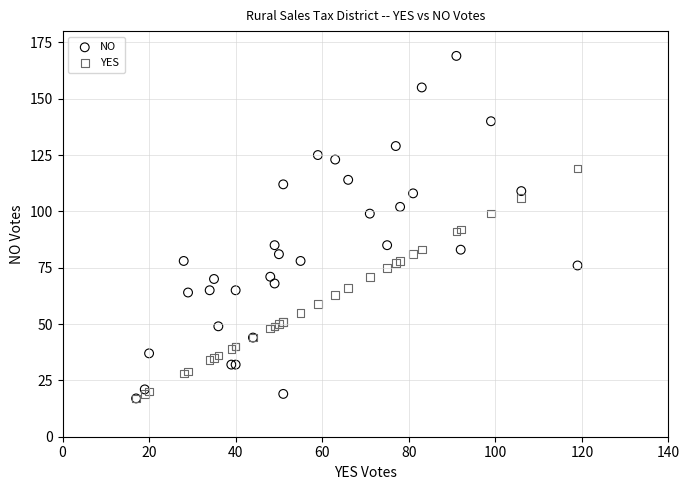

Which series reaches the maximum Y coordinate?

NO